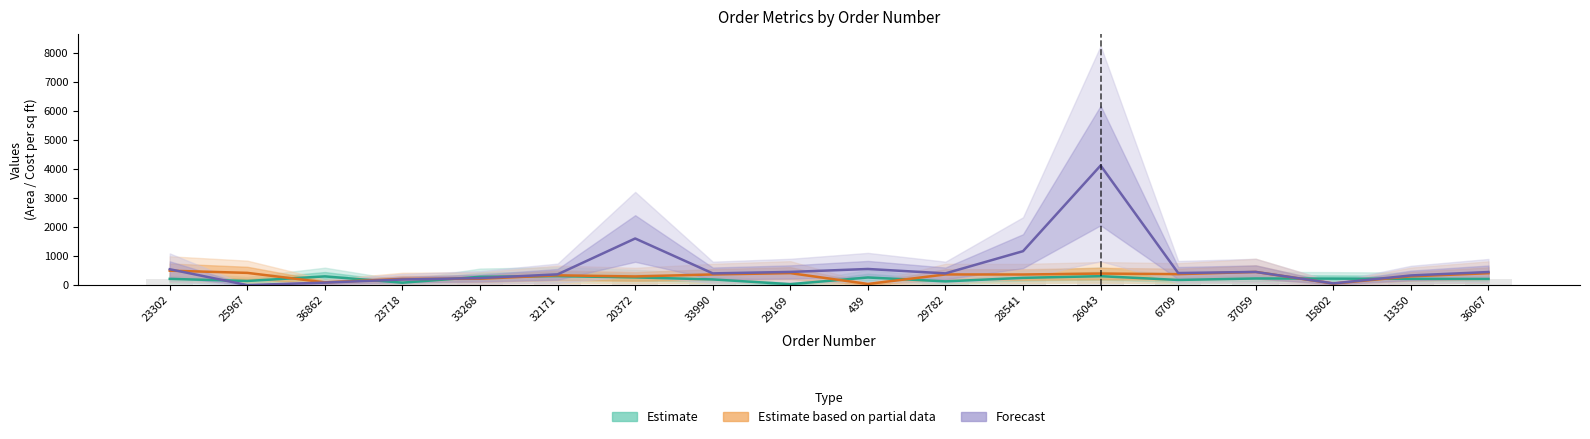

True or false: Estimate has a value of 318.0 at 37059.

False